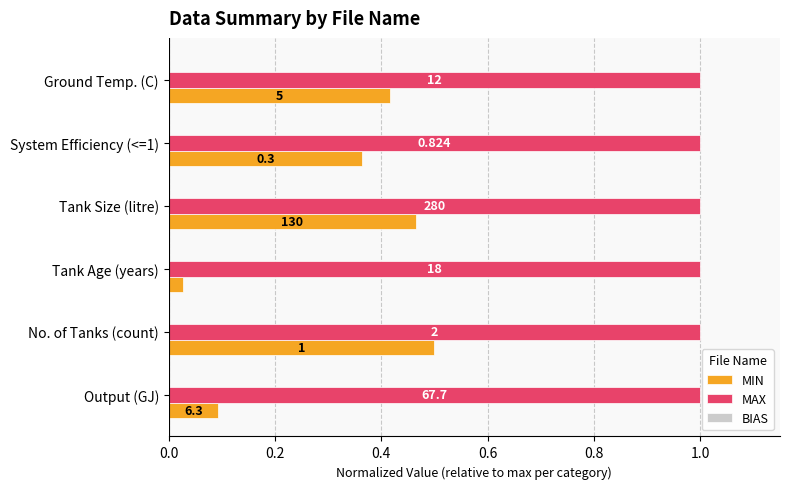

What is the average value of the MIN series?

0.3